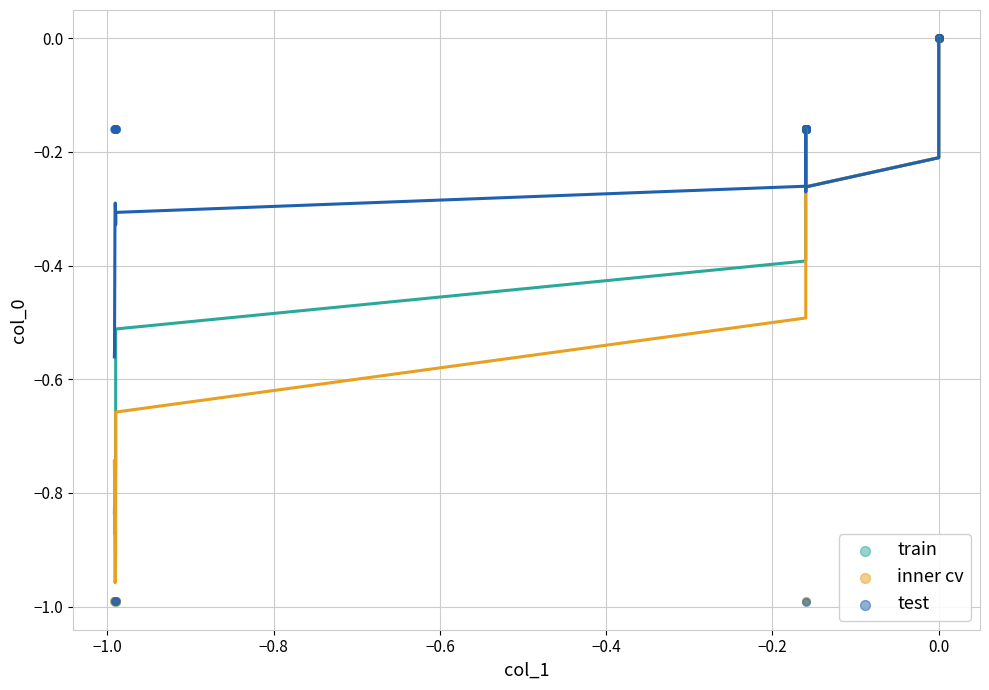

What are all the series names shown in the legend?

train, inner cv, test